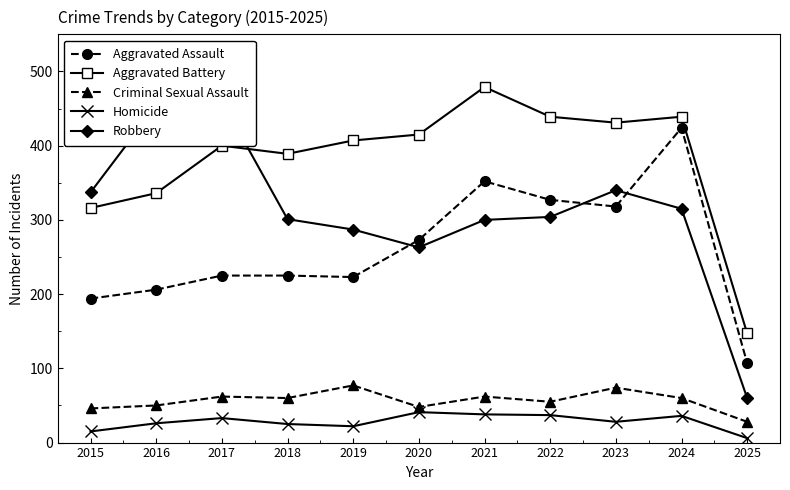

What is the sum of the Criminal Sexual Assault values at 2018 and 2021?

122